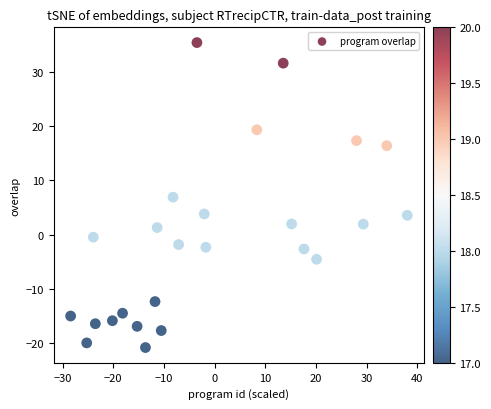

What is the range of Y values (max minus min)?

56.1